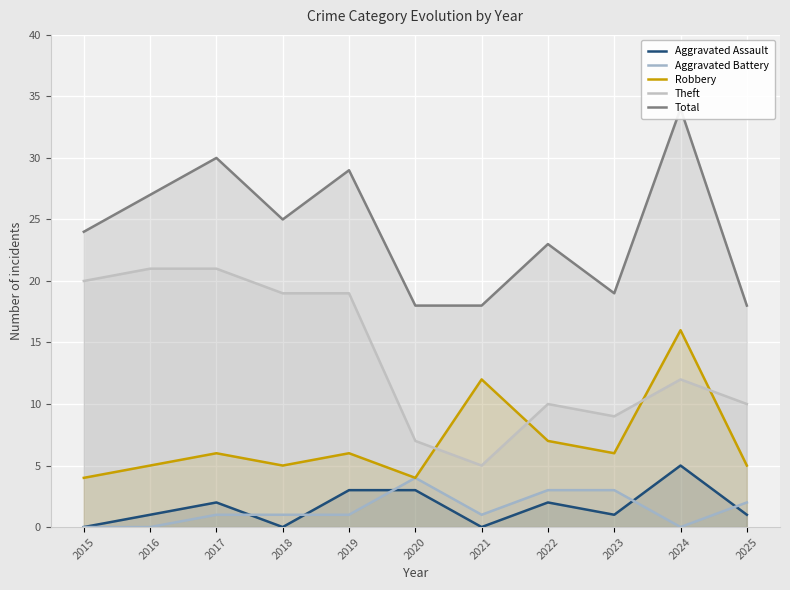

What is the difference between the highest and lowest values at 2017?

29